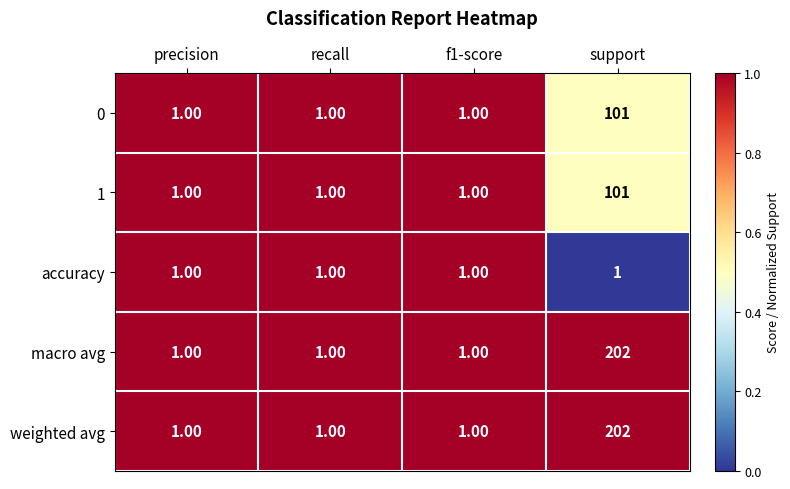

At which category is the sum across all series the highest?

support